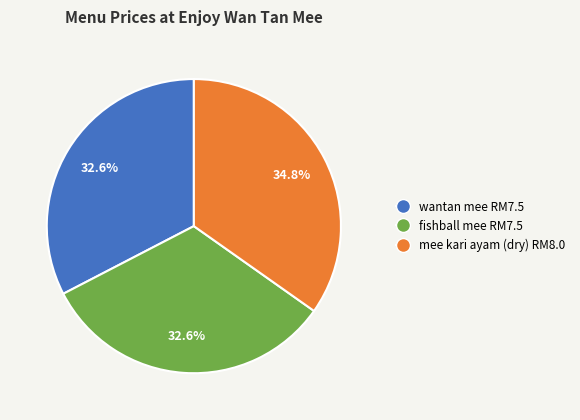

How many segments does this pie chart have?

3